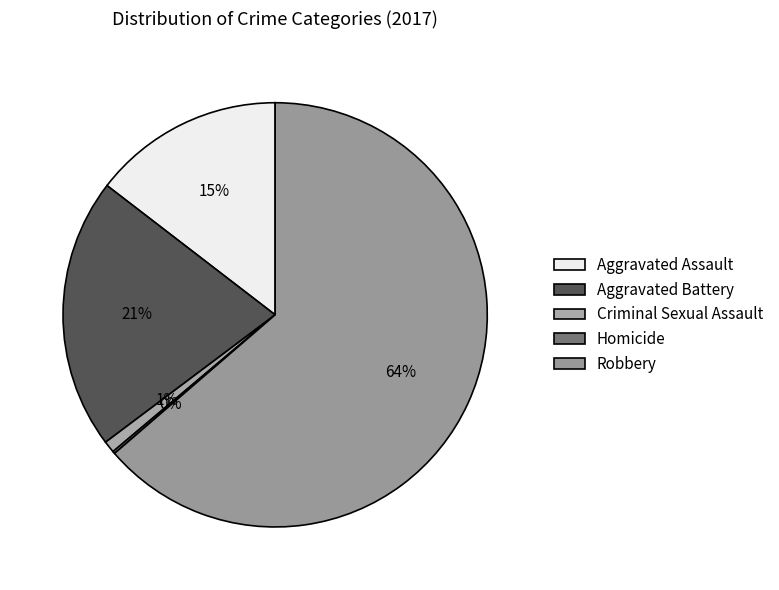

Rank the categories by value from lowest to highest.

Homicide, Criminal Sexual Assault, Aggravated Assault, Aggravated Battery, Robbery